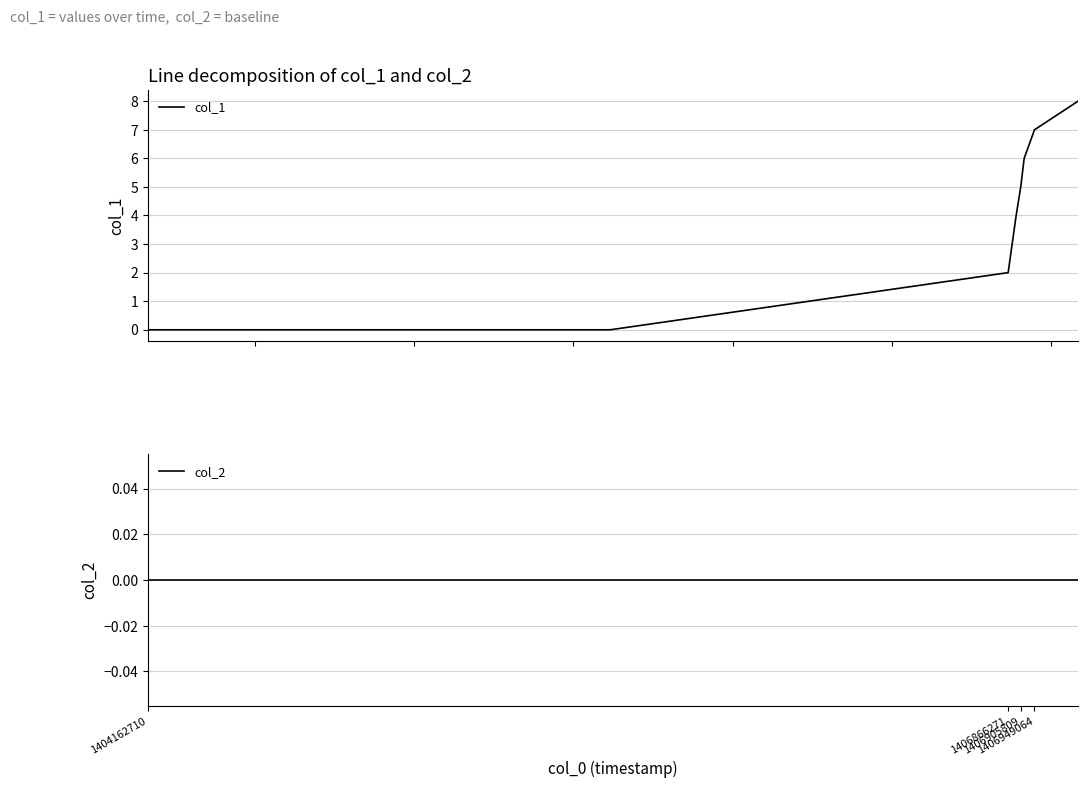

How many series are shown in this chart?

2